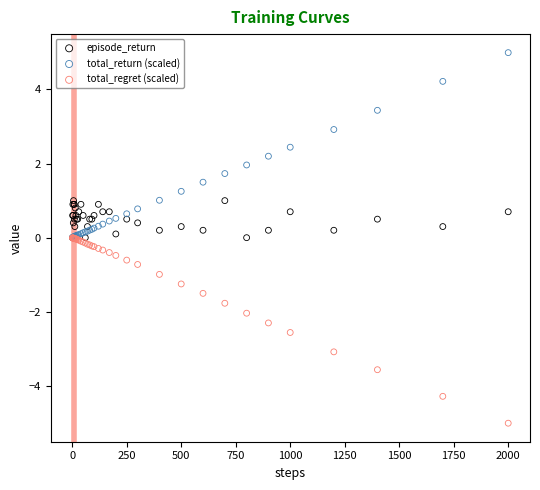

Which series has the largest Y range (max minus min)?

total_regret (scaled)